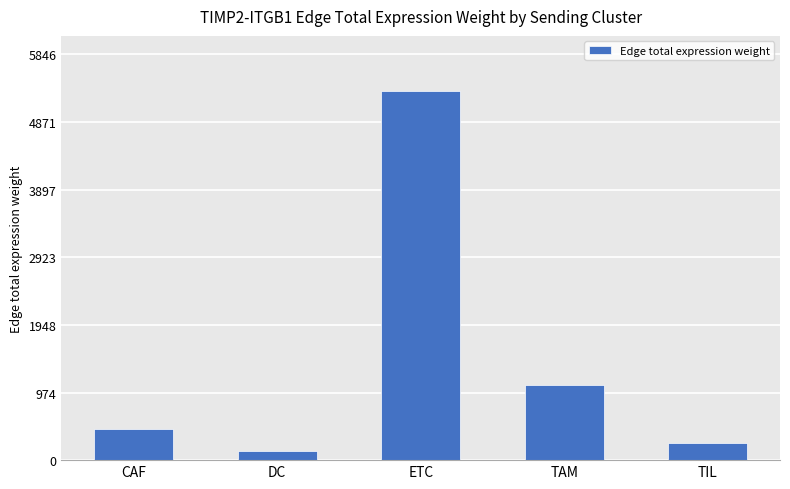

What is the difference between the second highest and second lowest values?

831.2